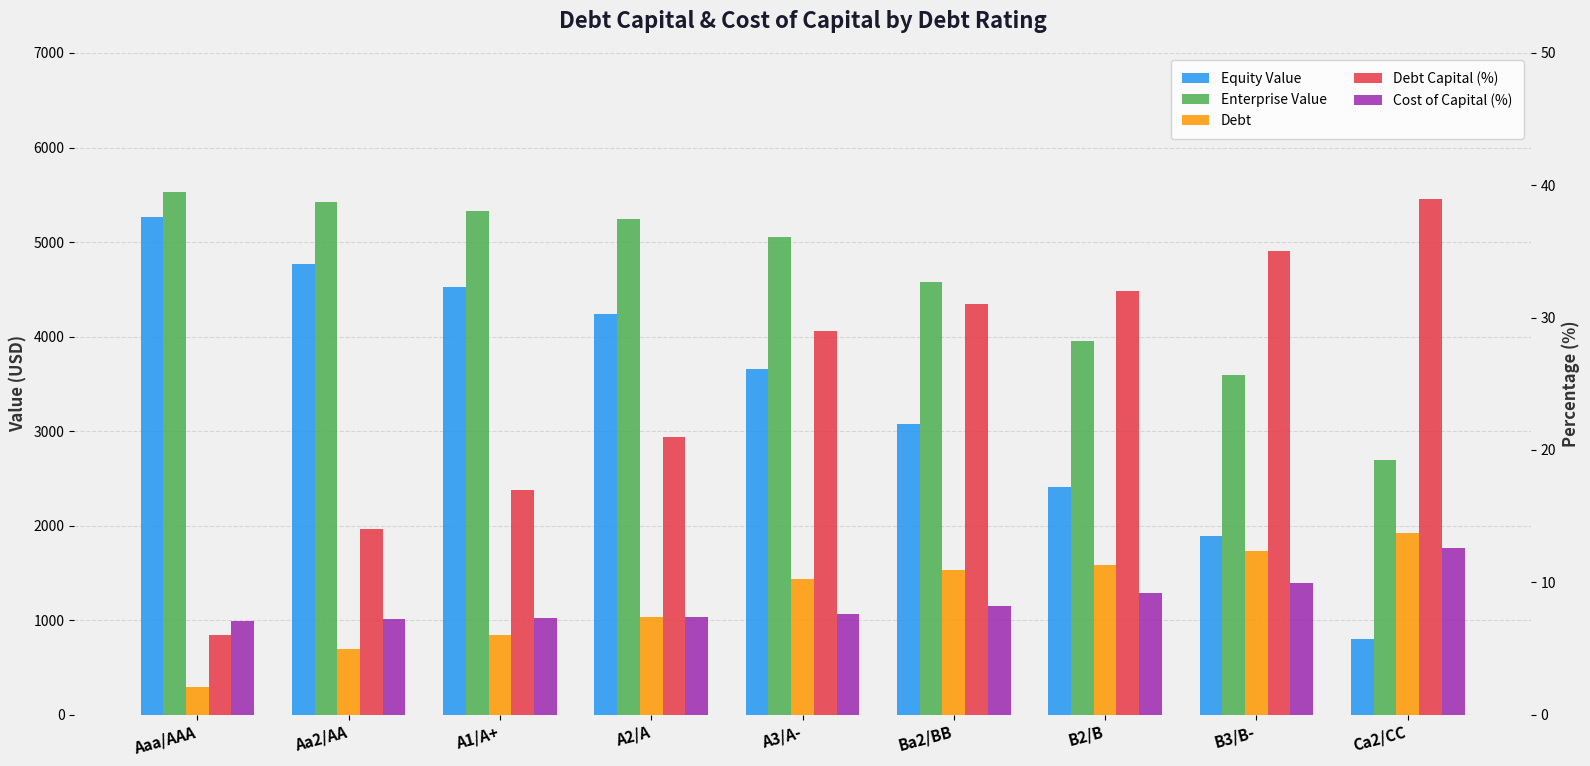

Reading left to right, transcribe all the data shown in this chart.

Equity Value: Aaa/AAA=5268.1	Aa2/AA=4763.6	A1/A+=4523.7	A2/A=4234.1	A3/A-=3654.0	Ba2/BB=3075.7	B2/B=2404.4	B3/B-=1893.3	Ca2/CC=802.1
Enterprise Value: Aaa/AAA=5533.0	Aa2/AA=5423.1	A1/A+=5331.2	A2/A=5239.0	A3/A-=5053.6	Ba2/BB=4574.0	B2/B=3952.0	B3/B-=3589.0	Ca2/CC=2695.2
Debt: Aaa/AAA=296.0	Aa2/AA=690.8	A1/A+=838.8	A2/A=1036.1	A3/A-=1430.8	Ba2/BB=1529.5	B2/B=1578.9	B3/B-=1726.9	Ca2/CC=1924.2
Debt Capital (%): Aaa/AAA=6.0	Aa2/AA=14.0	A1/A+=17.0	A2/A=21.0	A3/A-=29.0	Ba2/BB=31.0	B2/B=32.0	B3/B-=35.0	Ca2/CC=39.0
Cost of Capital (%): Aaa/AAA=7.1	Aa2/AA=7.2	A1/A+=7.3	A2/A=7.4	A3/A-=7.6	Ba2/BB=8.2	B2/B=9.2	B3/B-=9.9	Ca2/CC=12.6